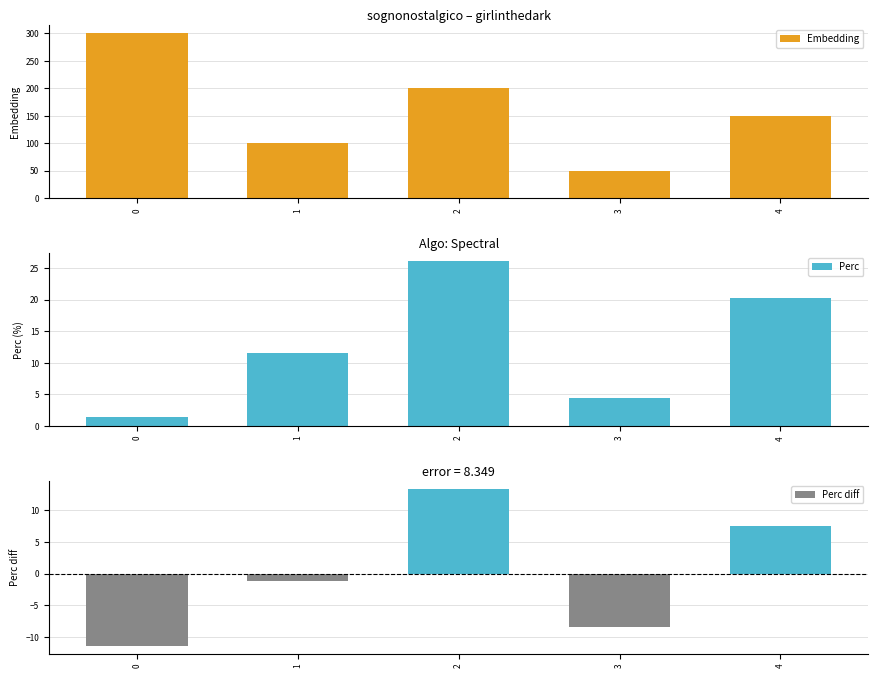

What is the minimum value for Embedding?

50